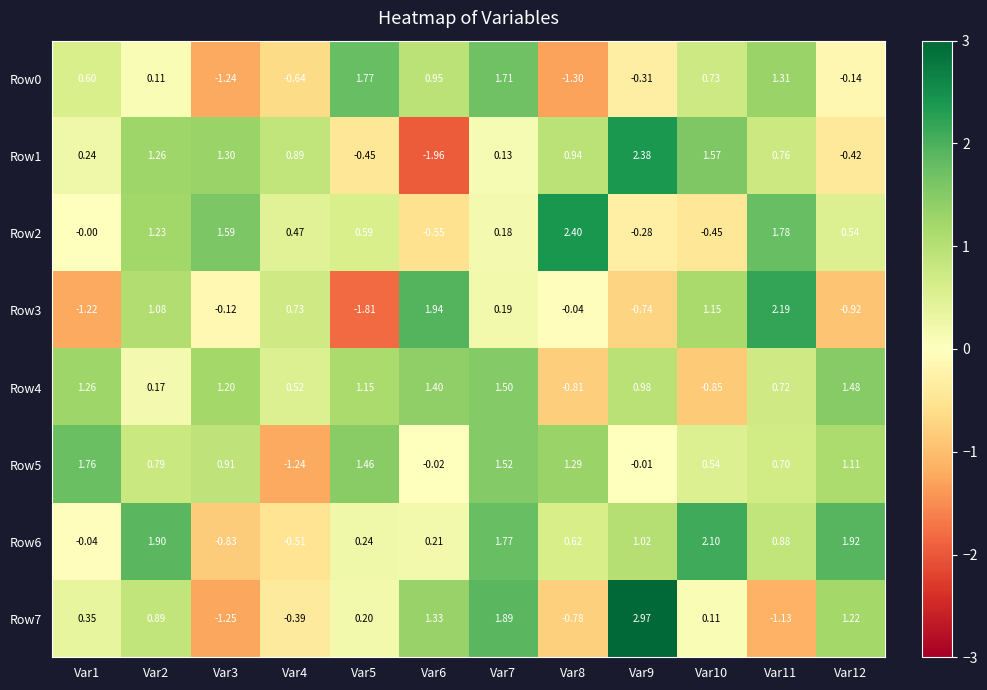

What is the total value across all series at Var2?

7.4